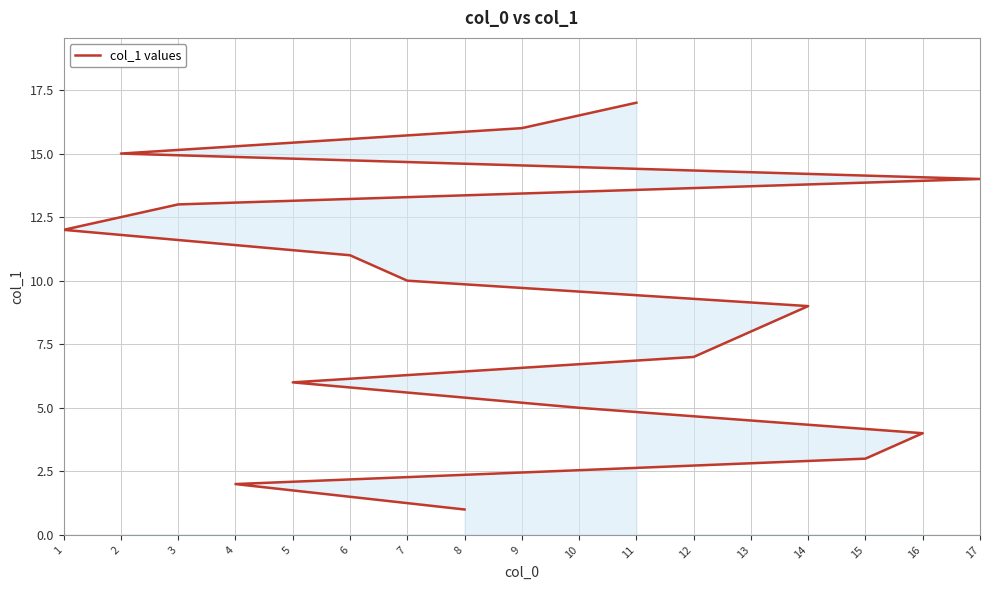

Rank the categories by value from highest to lowest.

11, 9, 2, 17, 3, 1, 6, 7, 14, 13, 12, 5, 10, 16, 15, 4, 8